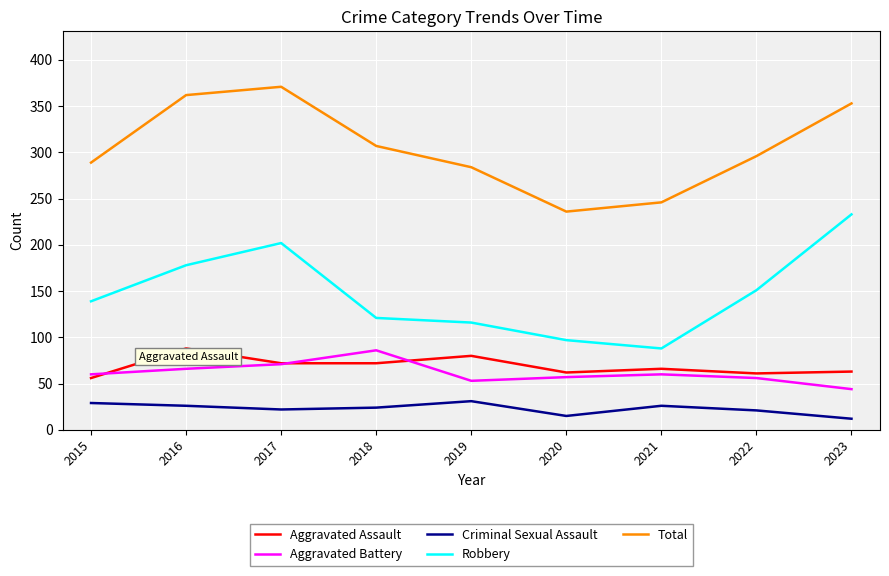

True or false: Total and Criminal Sexual Assault cross at least once.

False